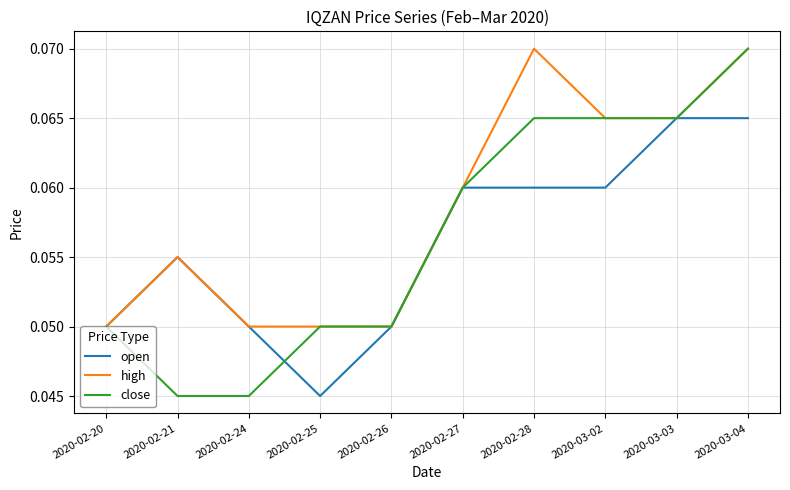

The open series shows 0.0 at 2020-03-02. True or false?

False